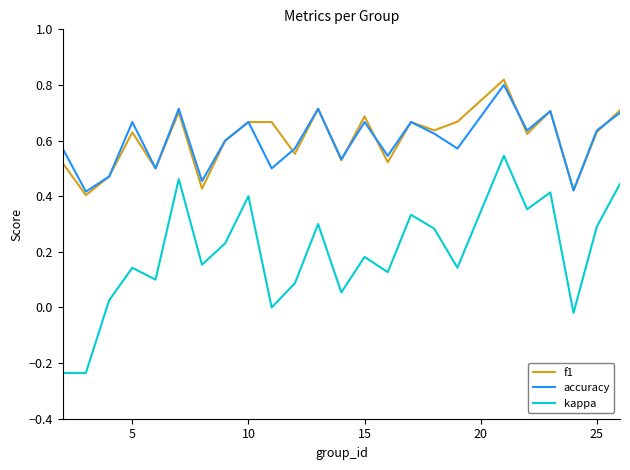

Which series has the widest spread of values?

kappa